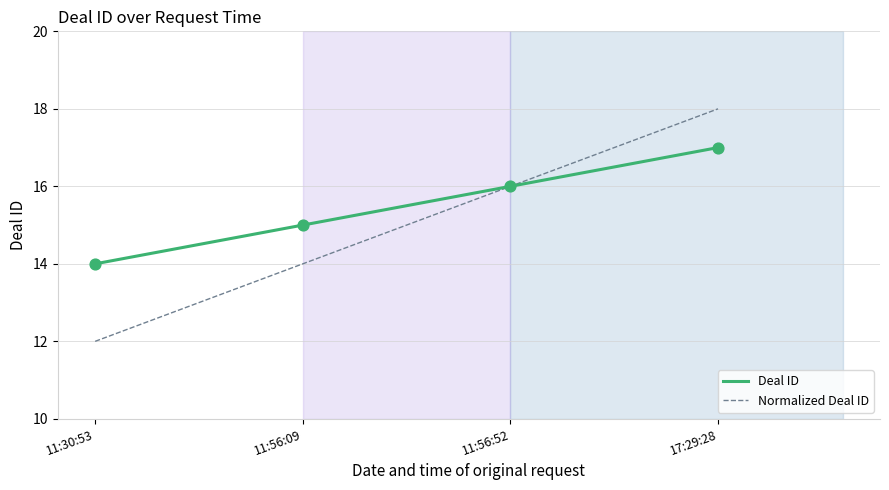

Which series changed the most between 11:56:09 and 17:29:28?

Normalized Deal ID